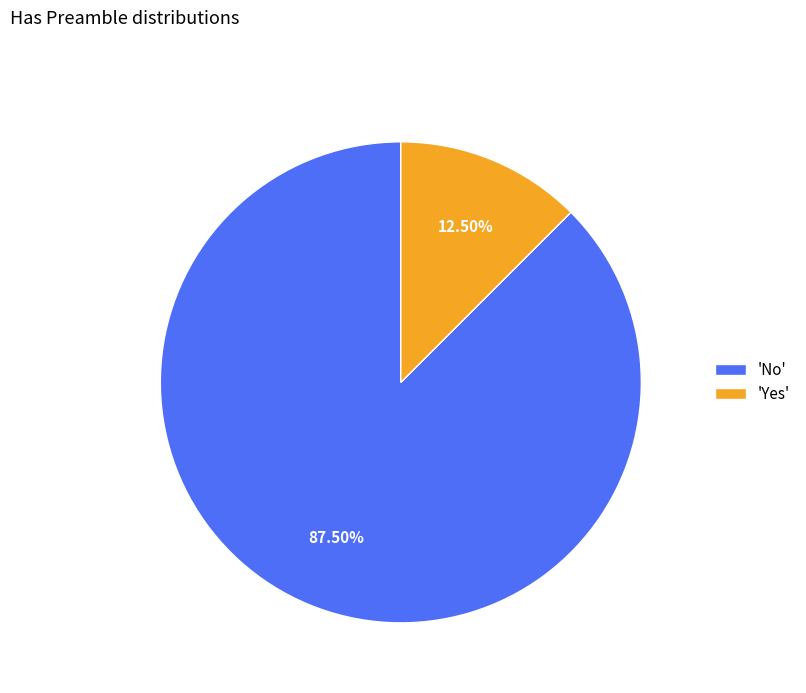

To the nearest percent, what is the average slice percentage?

50%